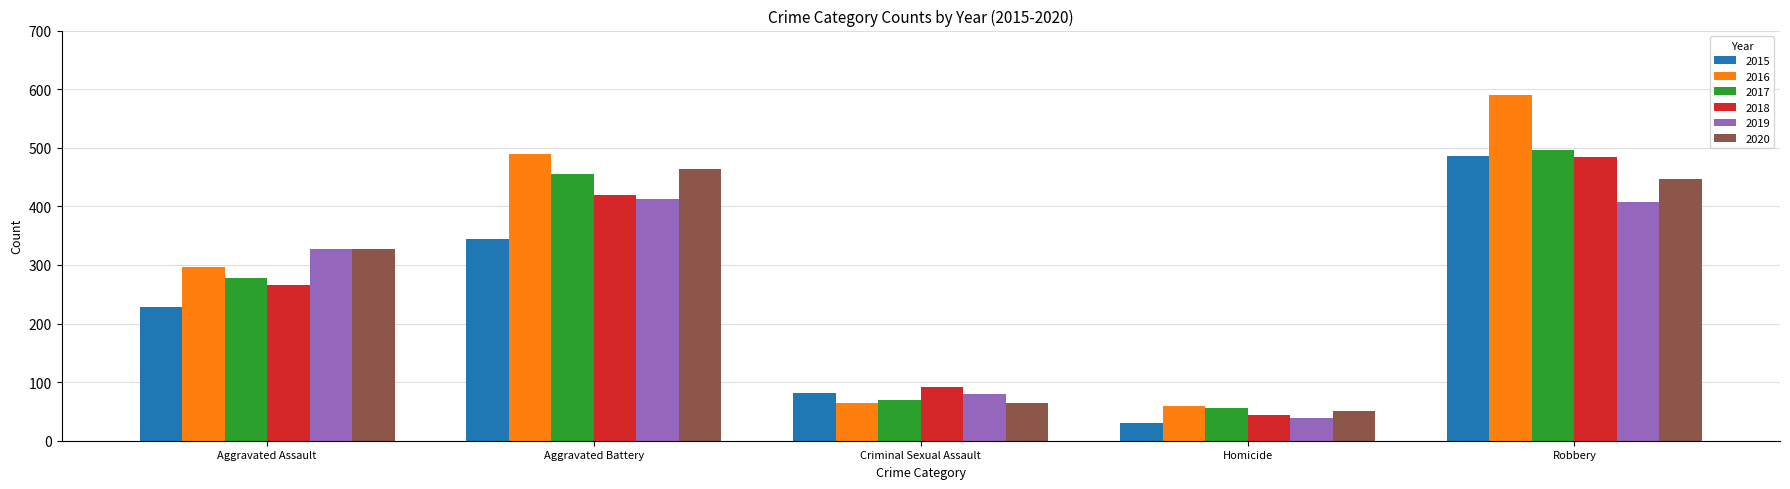

Reading right to left, transcribe all the data shown in this chart.

2015: Robbery=486	Homicide=30	Criminal Sexual Assault=82	Aggravated Battery=344	Aggravated Assault=228
2016: Robbery=590	Homicide=59	Criminal Sexual Assault=64	Aggravated Battery=489	Aggravated Assault=296
2017: Robbery=497	Homicide=55	Criminal Sexual Assault=69	Aggravated Battery=455	Aggravated Assault=278
2018: Robbery=484	Homicide=44	Criminal Sexual Assault=91	Aggravated Battery=420	Aggravated Assault=266
2019: Robbery=408	Homicide=39	Criminal Sexual Assault=79	Aggravated Battery=413	Aggravated Assault=327
2020: Robbery=447	Homicide=51	Criminal Sexual Assault=64	Aggravated Battery=464	Aggravated Assault=328